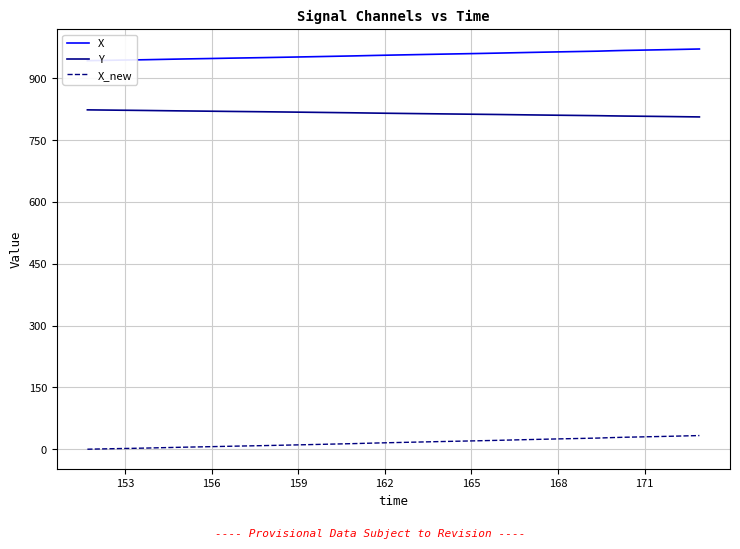

What is the highest value of the Y series?

823.2